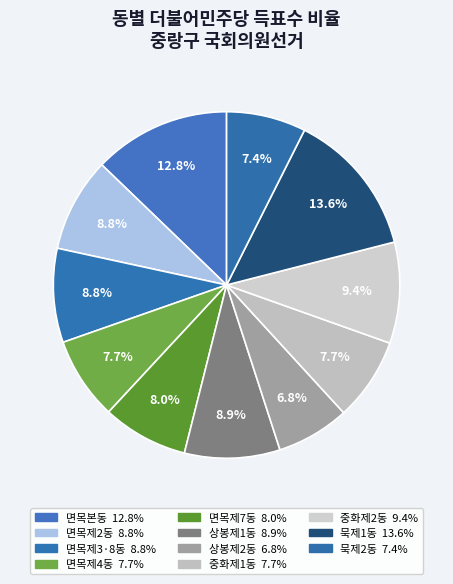

To the nearest percent, what portion does 면목본동 represent?

13%